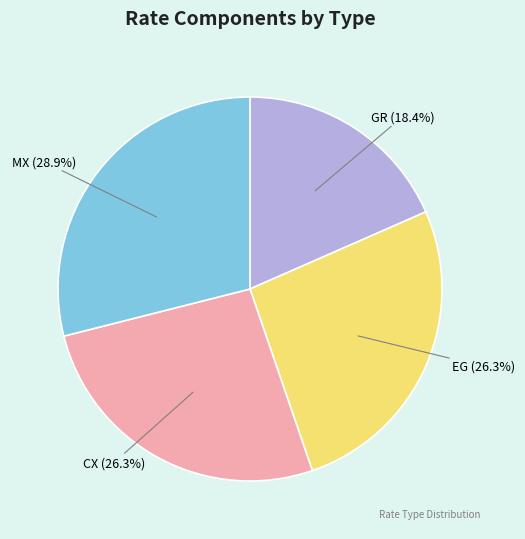

Combined, what portion of the pie is EG and GR?

44.7%